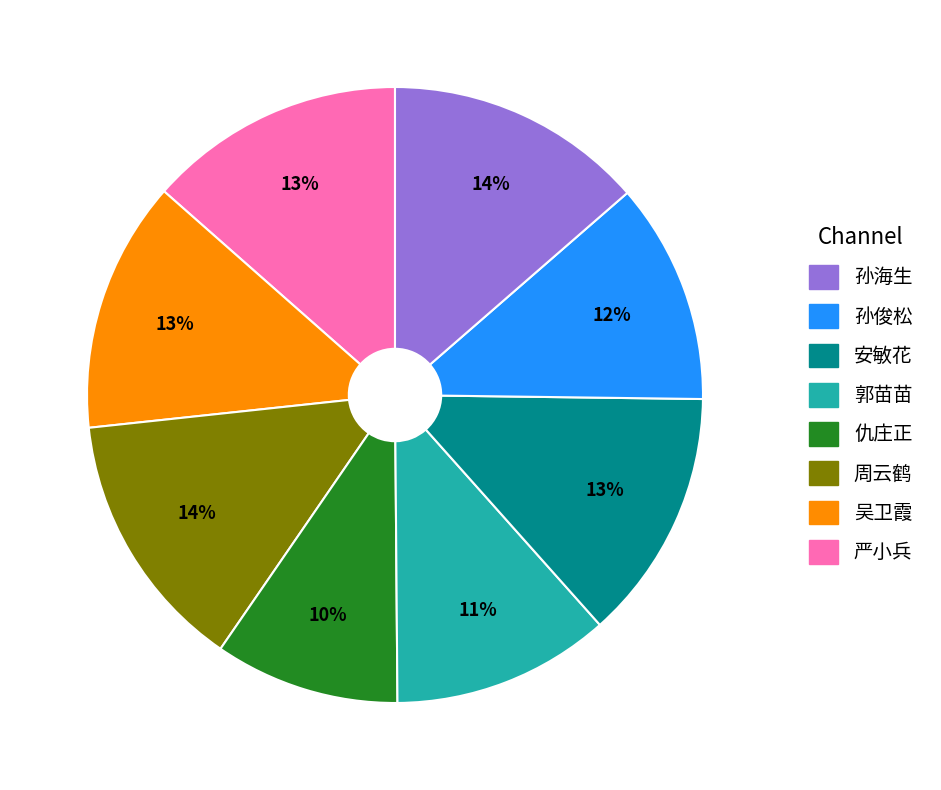

Is there any slice that represents more than half of the pie?

No